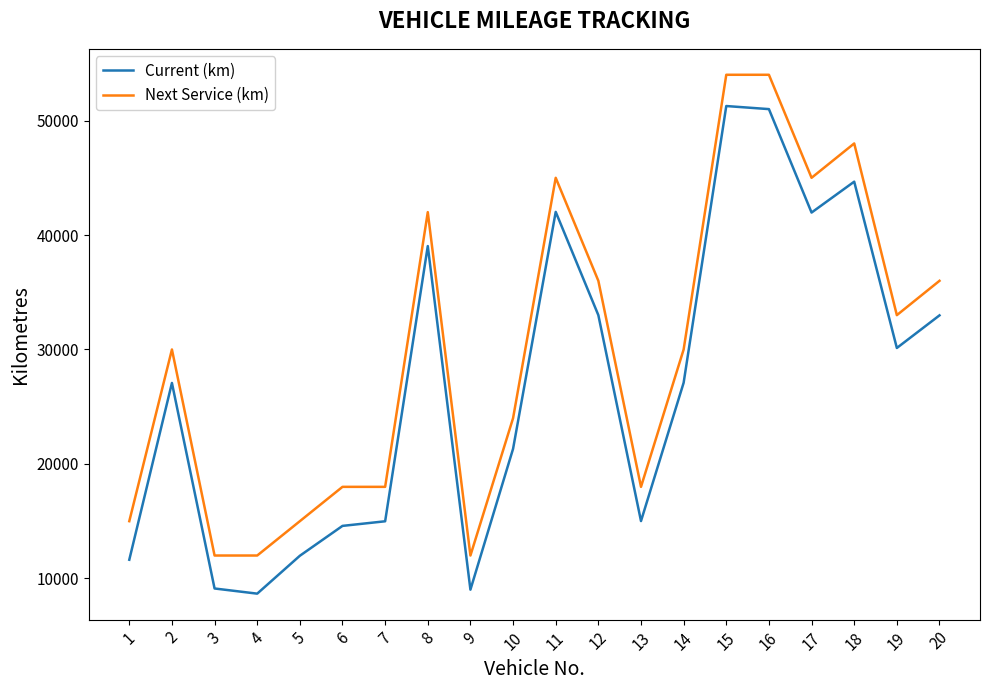

How many interior local valleys does the Current (km) series have?

5